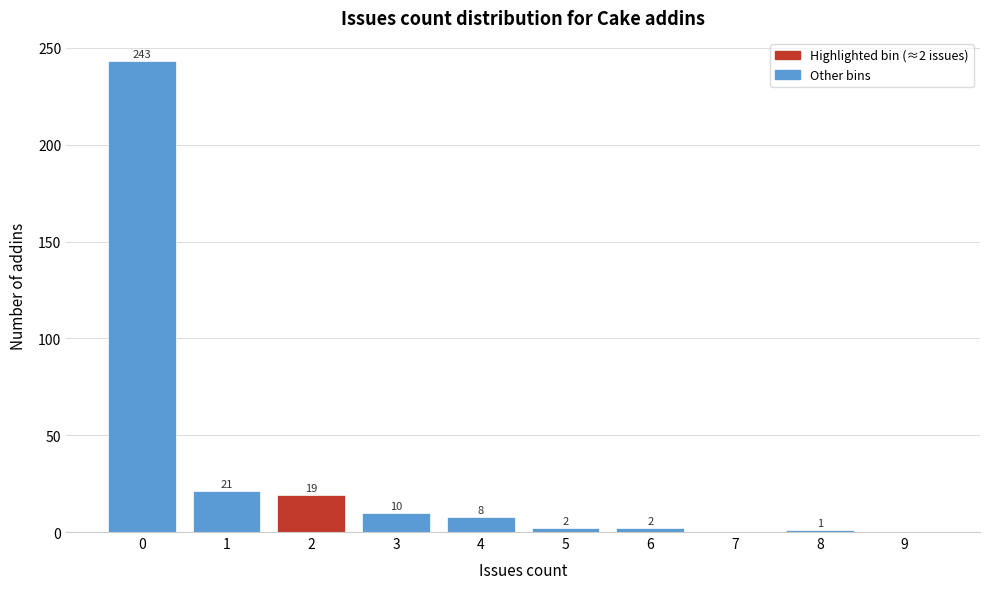

Reading left to right, extract all data points from this chart.

0=243	1=21	2=19	3=10	4=8	5=2	6=2	7=0	8=1	9=0